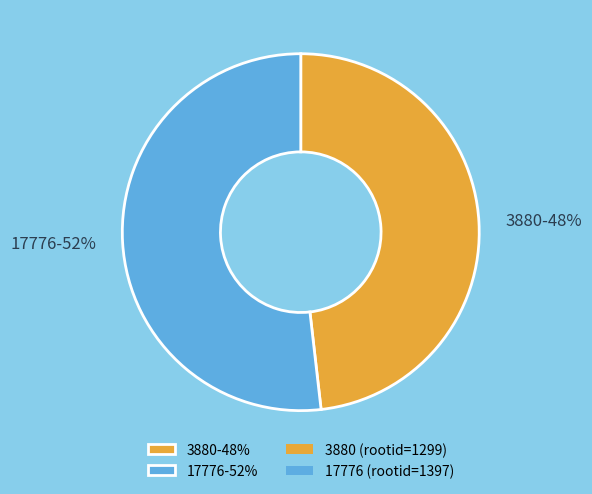

Count the number of slices in the pie.

2